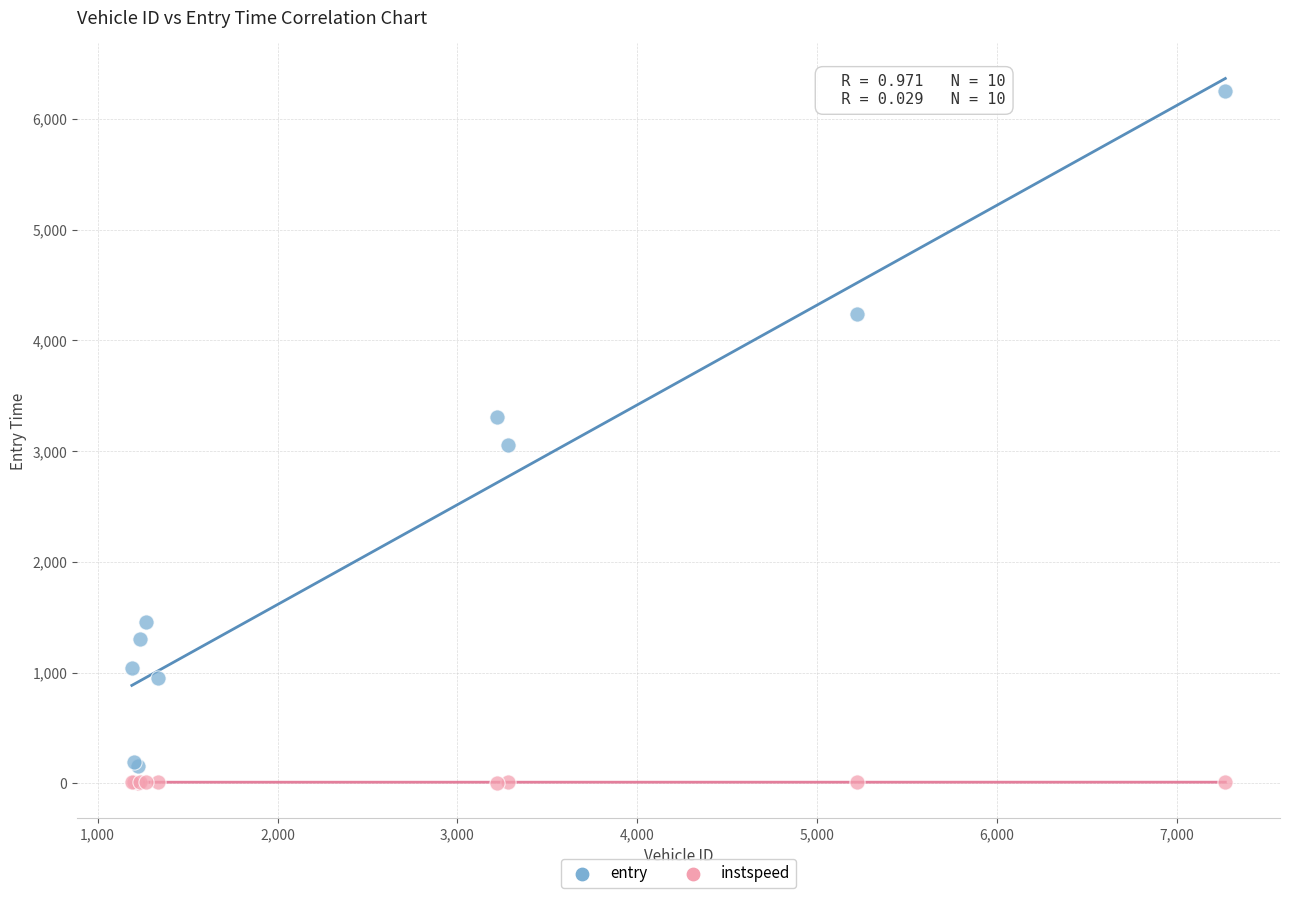

Which series has the largest Y range (max minus min)?

entry